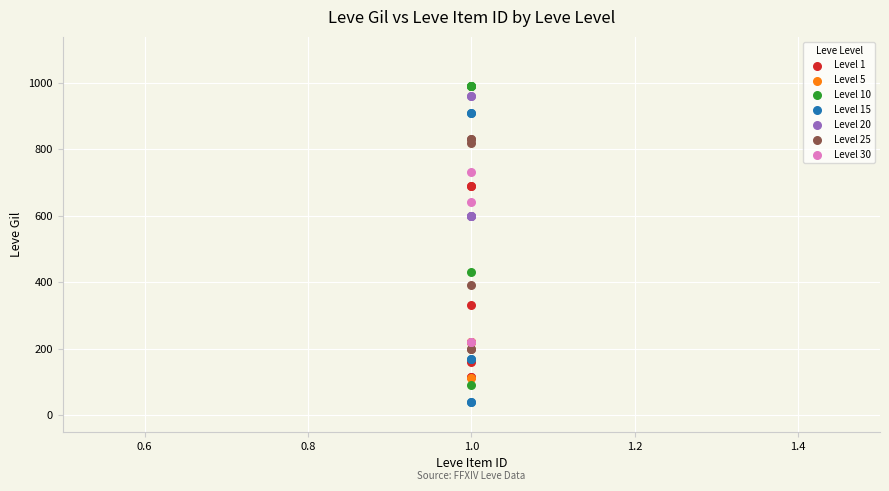

Which series has the widest spread of Y values?

Level 10